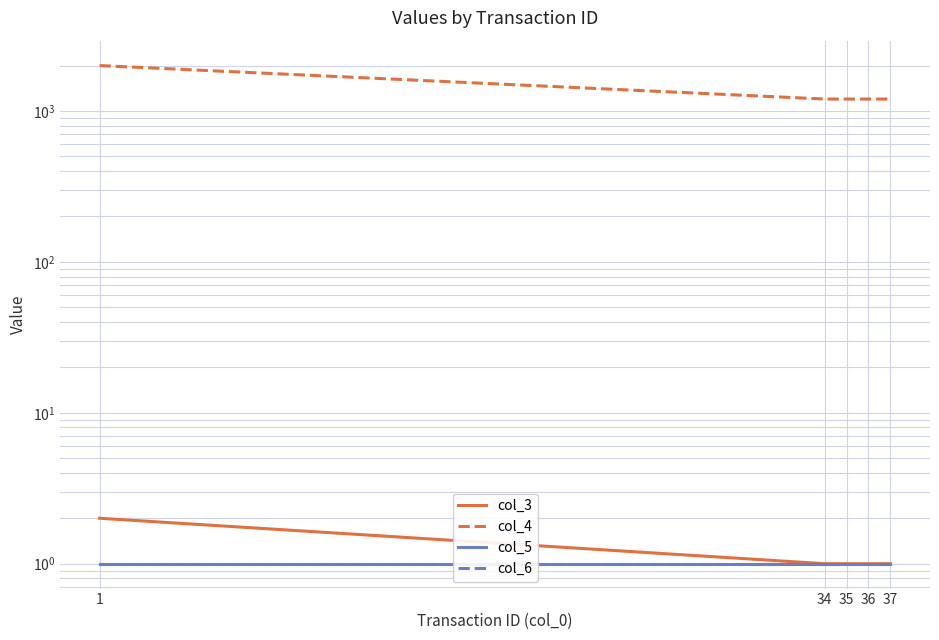

How many lines are shown in the chart?

4